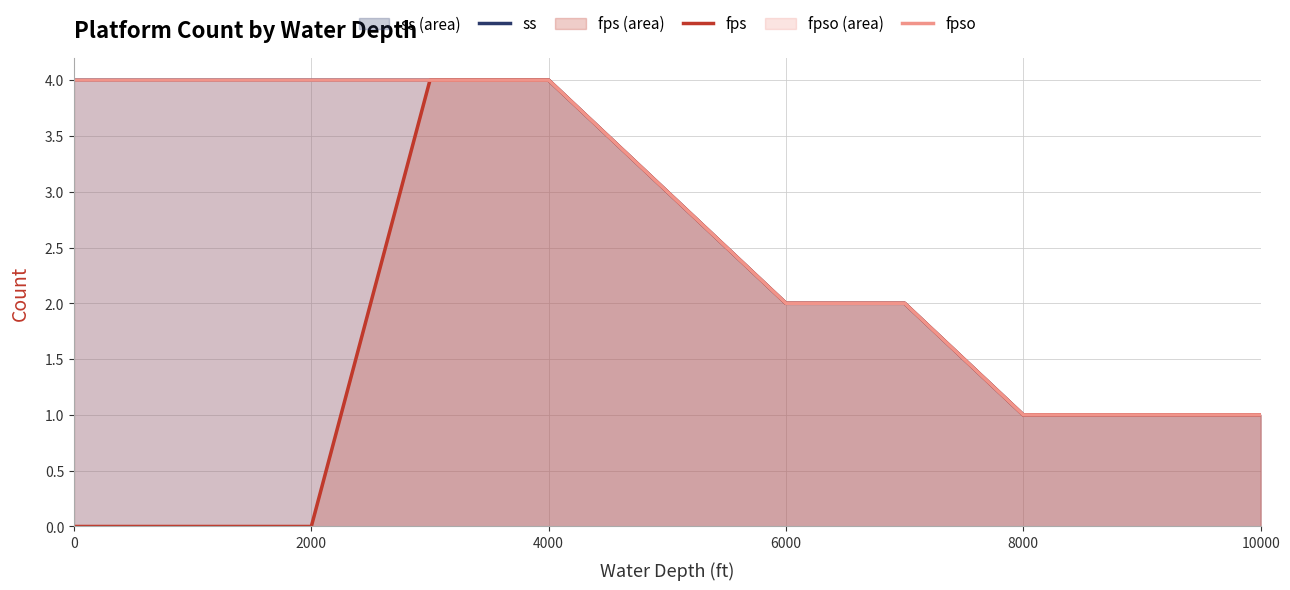

Does the chart display data point markers on the line(s)?

No